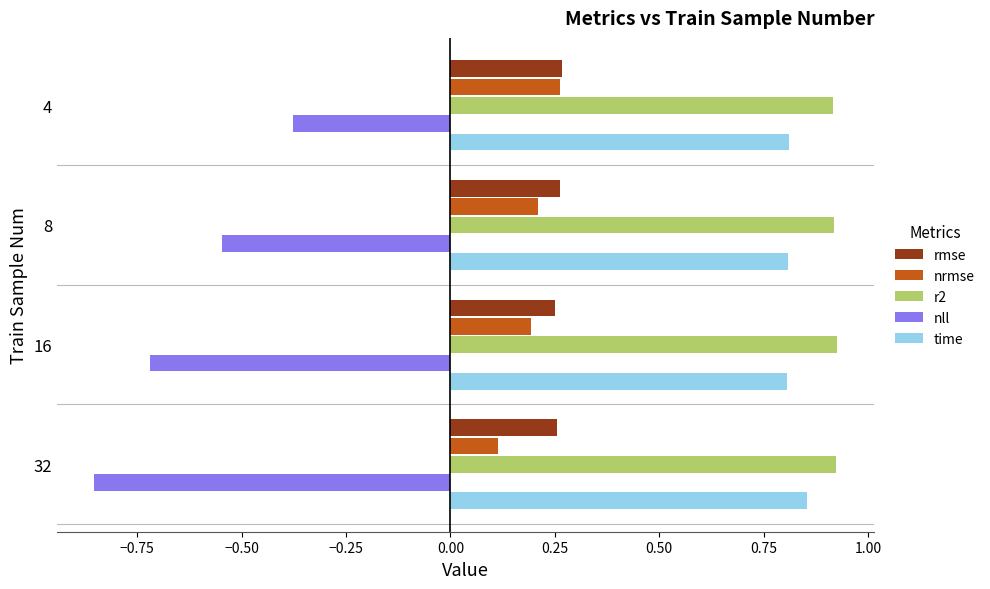

Which series has the largest range (max minus min)?

nll